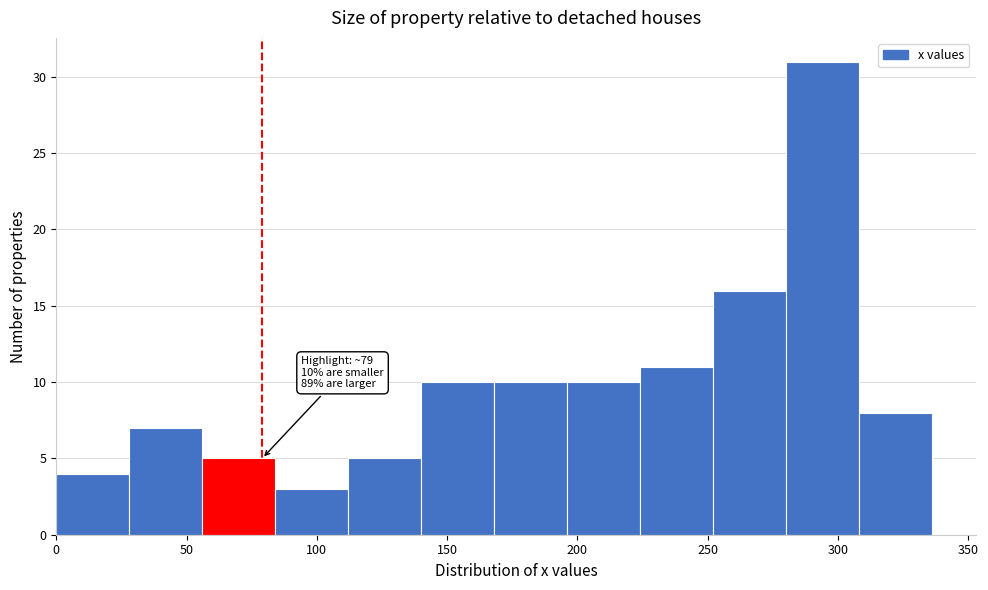

Over which range of the x-axis is the bar tallest?

280 to 308